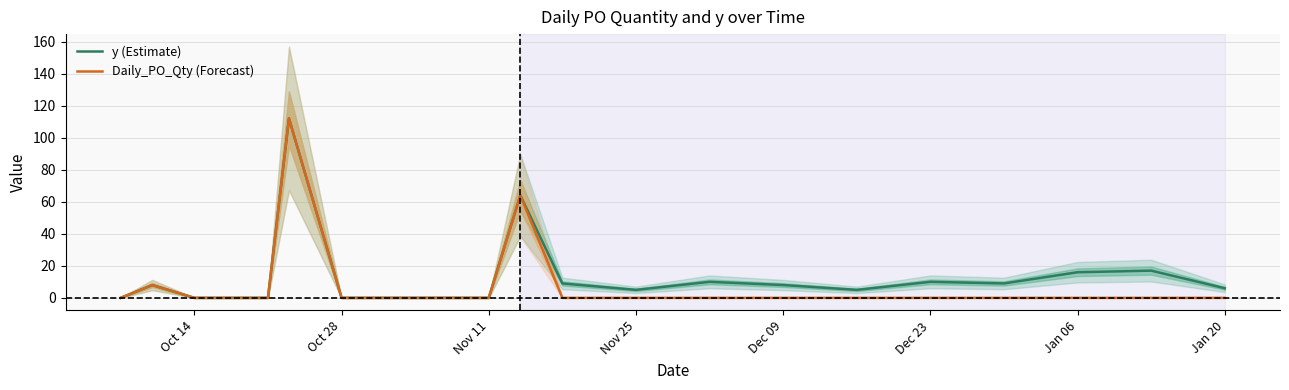

How many values in Daily_PO_Qty (Forecast) are above zero?

3